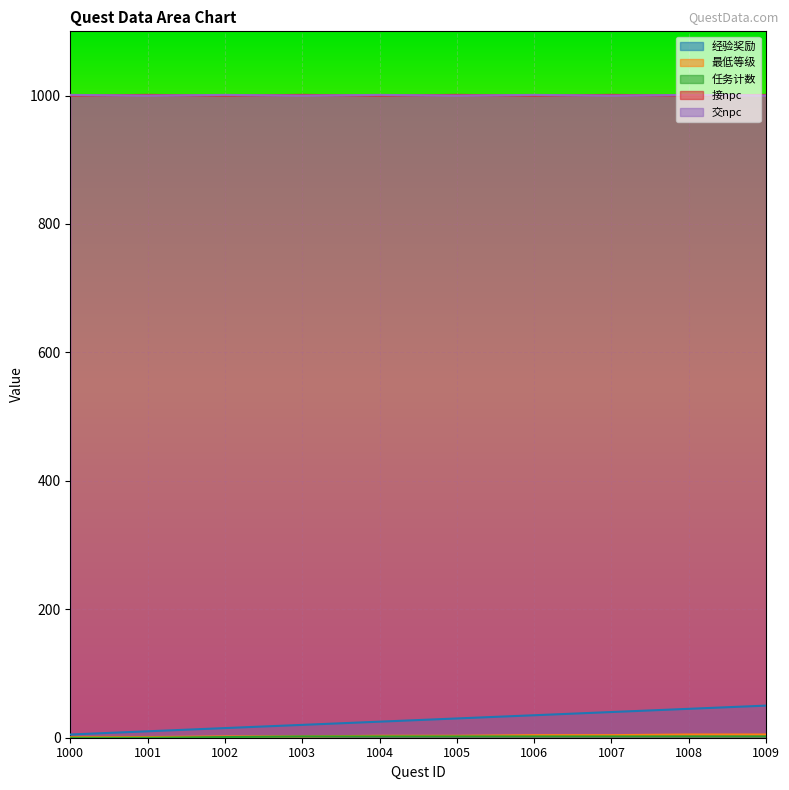

True or false: 最低等级 and 经验奖励 cross at least once.

False